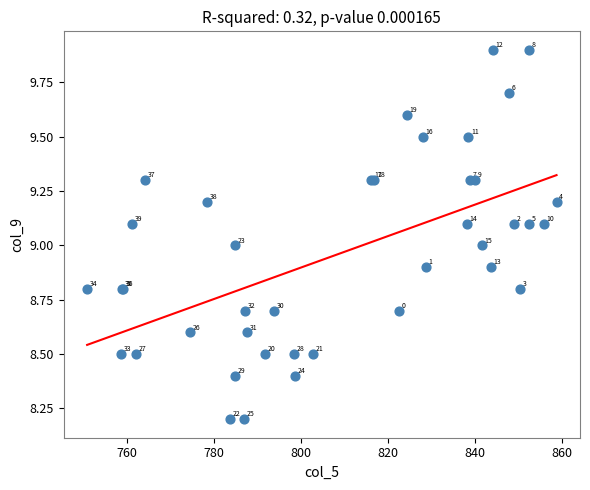

What Y value in the scatter plot is closest to 9?

9.0